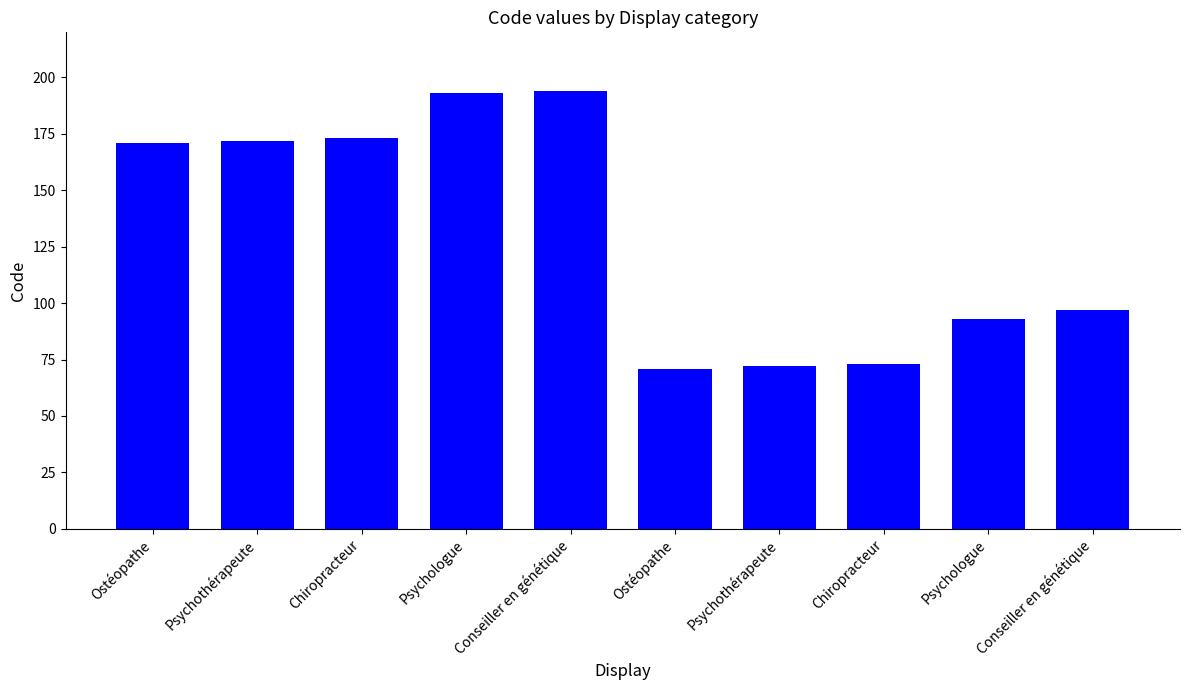

How many bars are there in total?

10